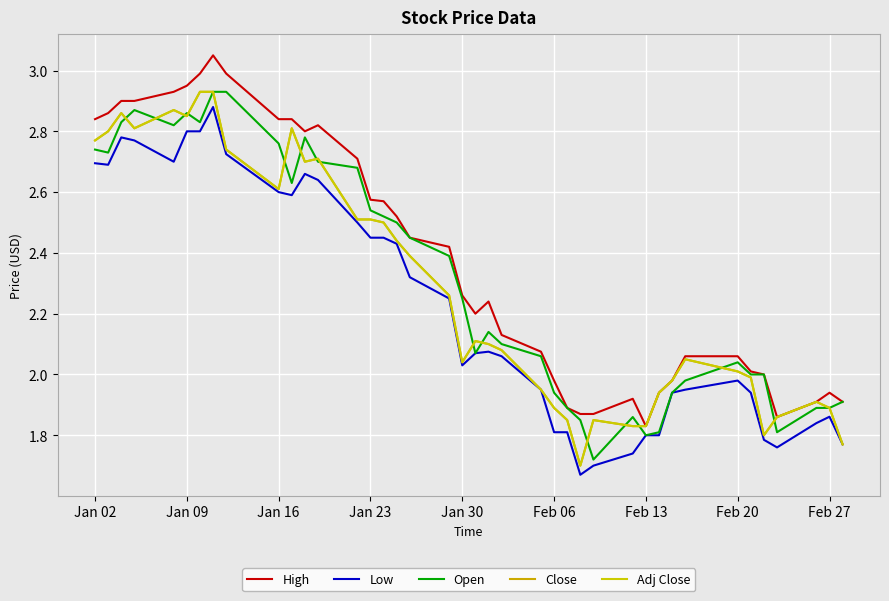

Does the chart display data point markers on the line(s)?

No